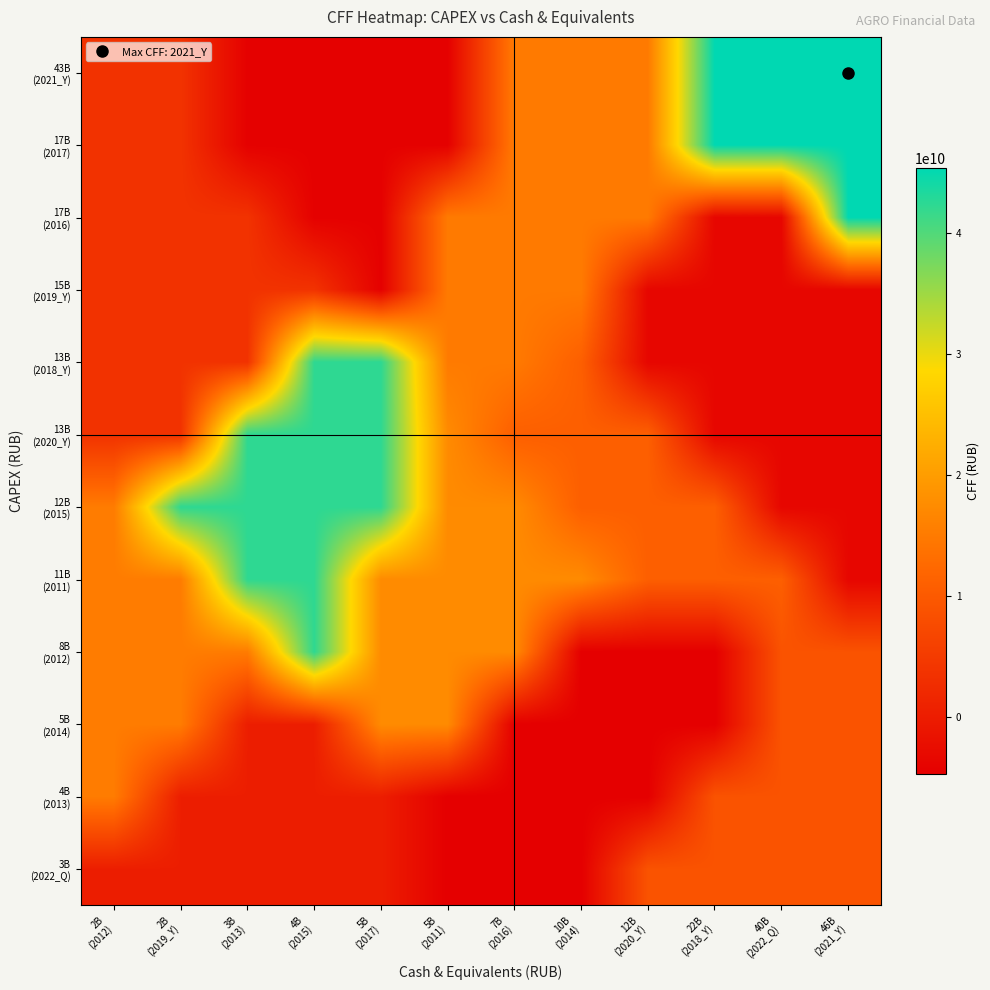

Between 4B
(2015) and 3B
(2013), which is larger?

4B
(2015)